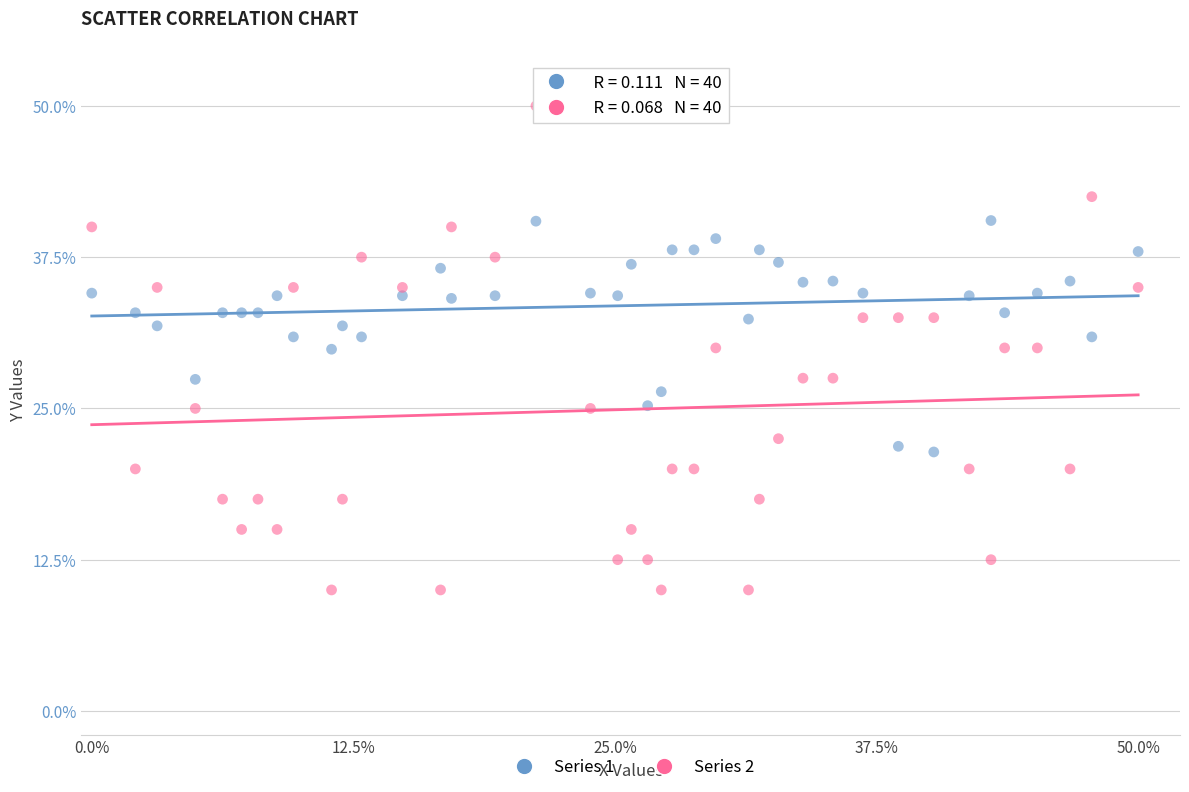

Which series has the widest spread of Y values?

Series 2